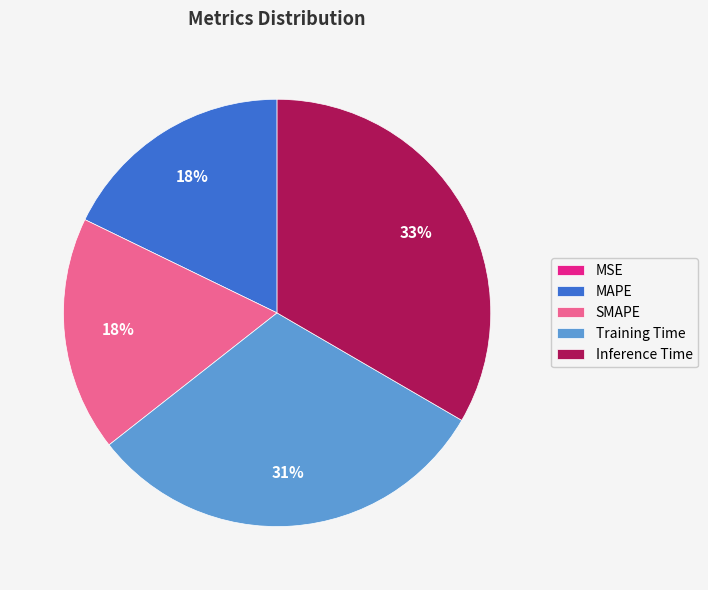

To the nearest percent, what percentage of the pie is Inference Time?

33%